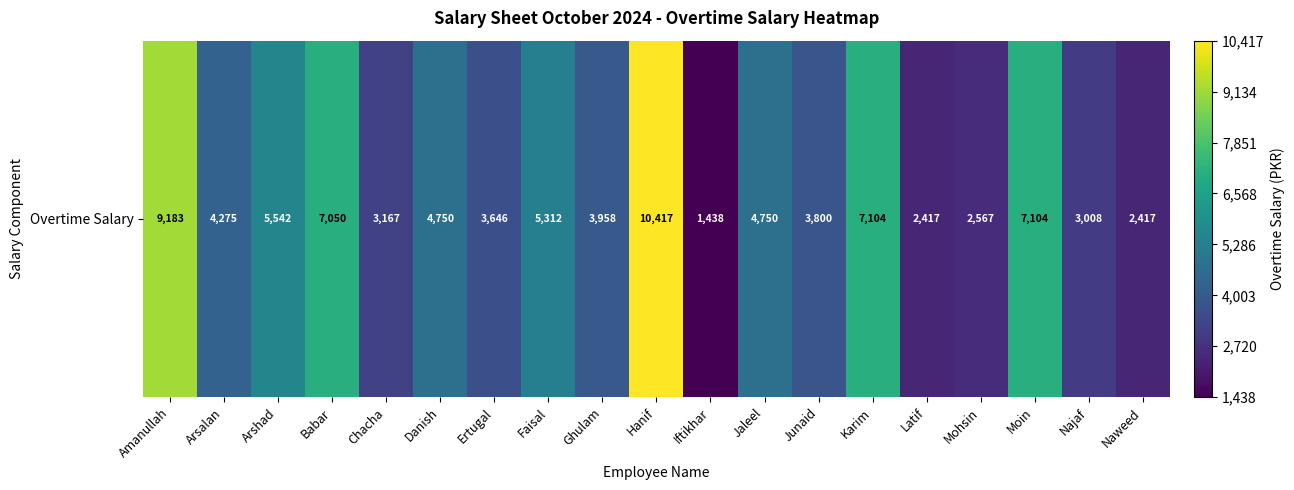

At which category does the chart reach its minimum across all series?

Iftikhar